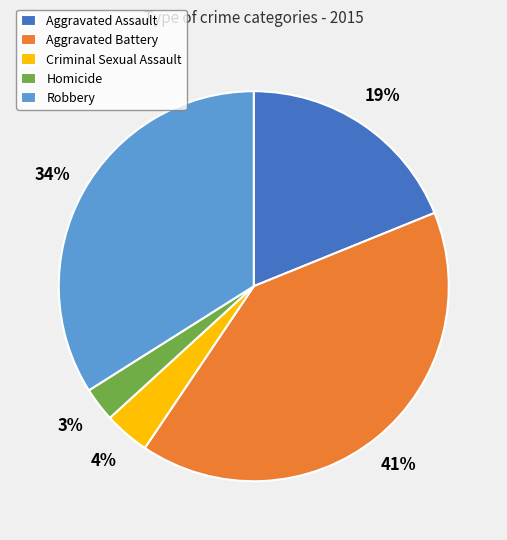

The Criminal Sexual Assault slice represents 4% of the pie. True or false?

True